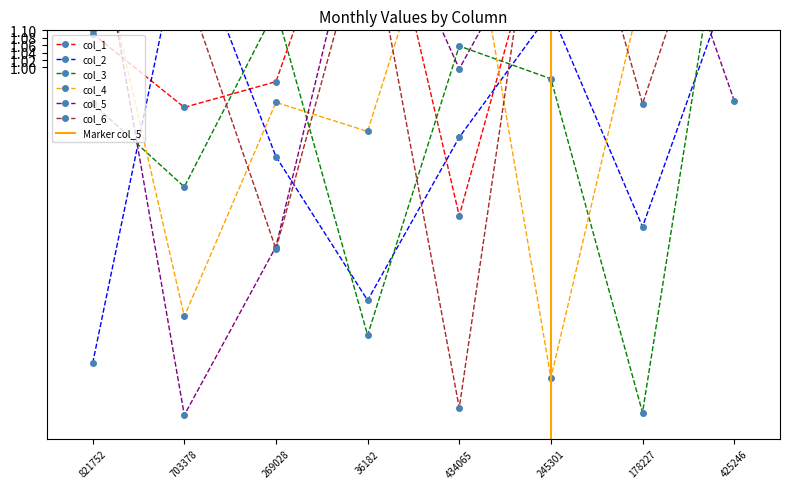

At how many categories does at least one series exceed 1?

8